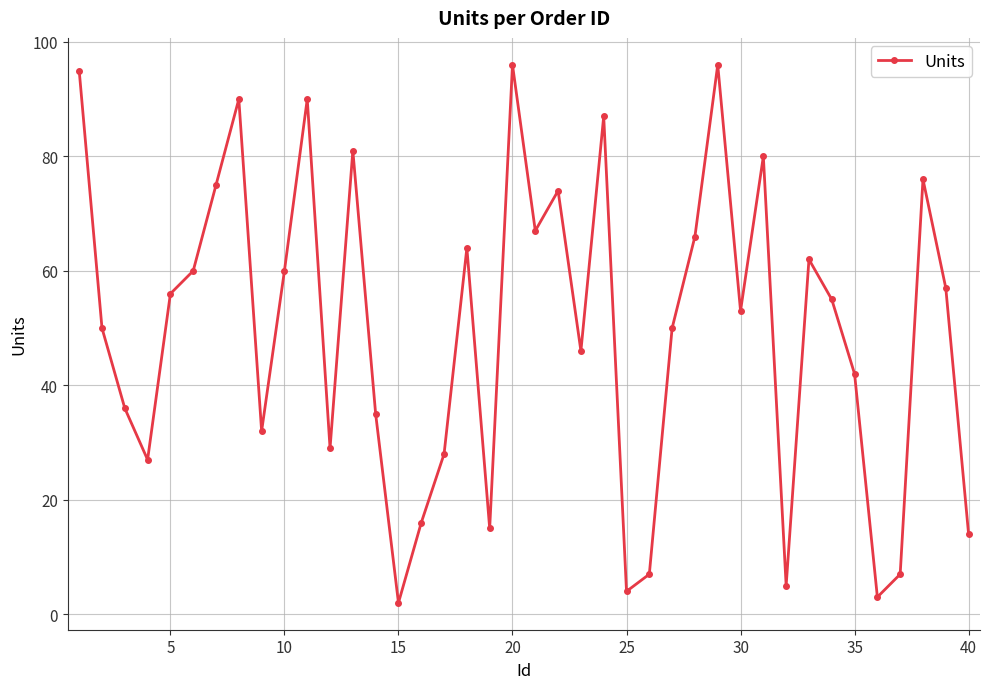

How many points are higher than both their immediate neighbors (excluding endpoints)?

11